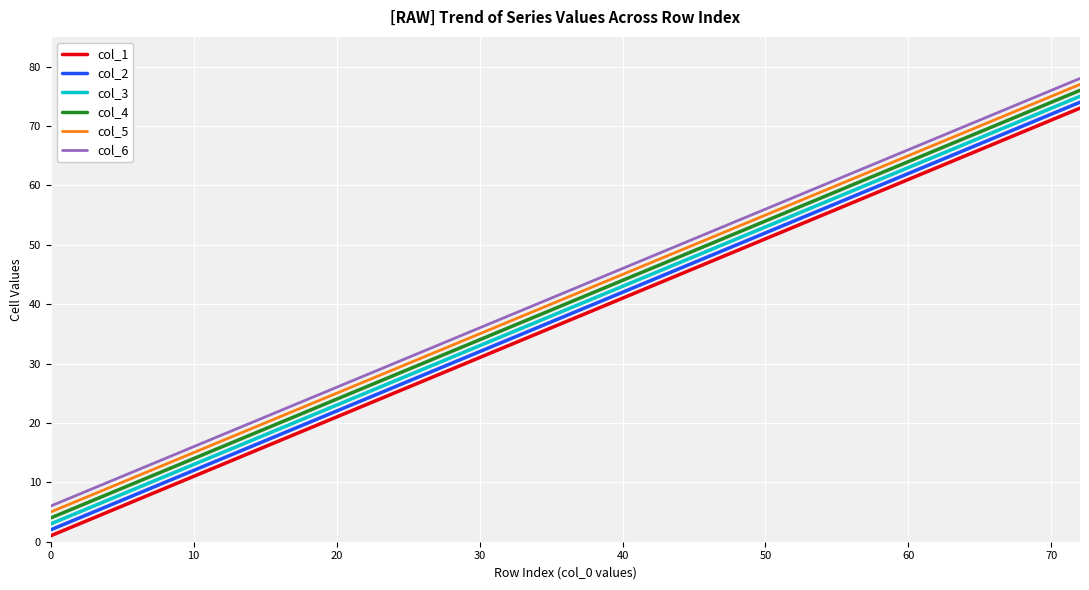

What is the maximum value for col_4?

76